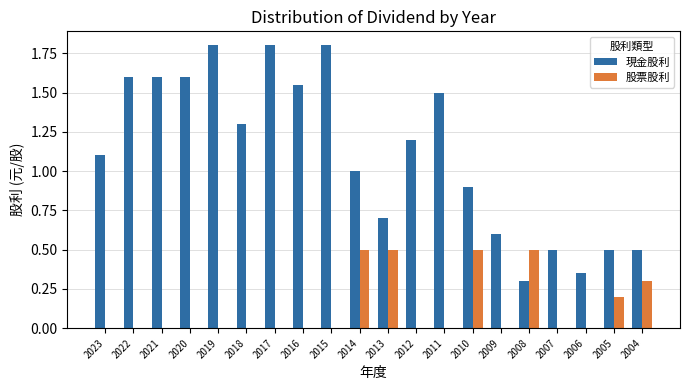

Count the number of categories in the chart.

20